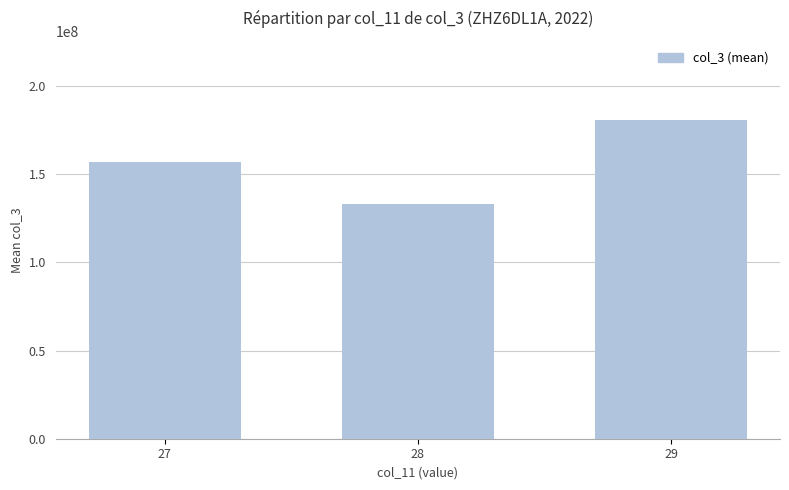

What is the change in value from 28 to 29?

+47155155.3